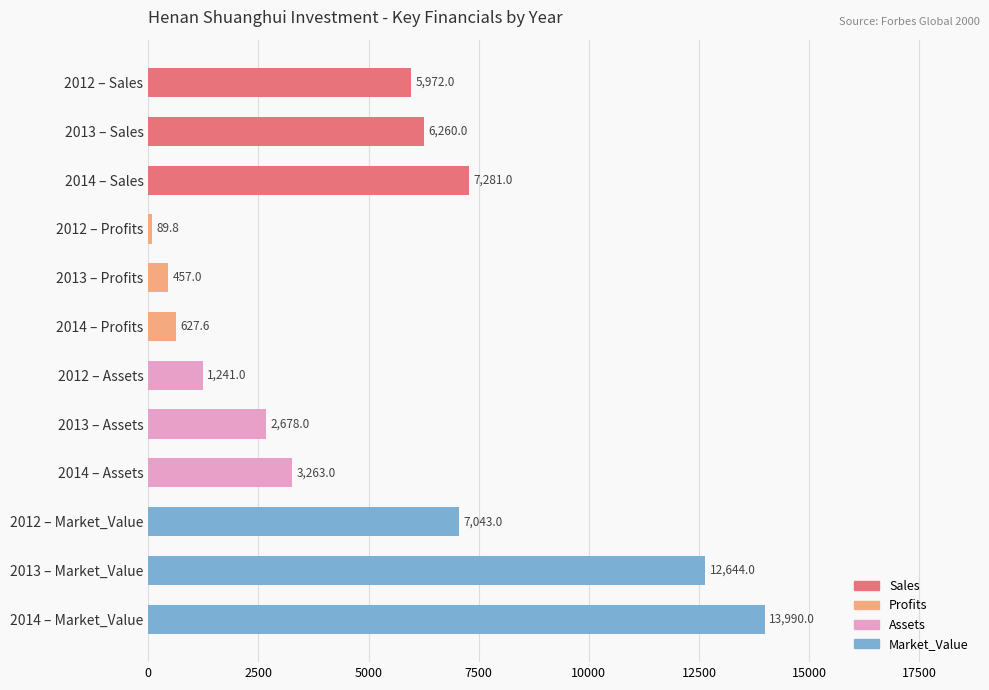

Reading bottom to top, what are all the values shown in this chart?

13990.0	12644.0	7043.0	3263.0	2678.0	1241.0	627.6	457.0	89.8	7281.0	6260.0	5972.0